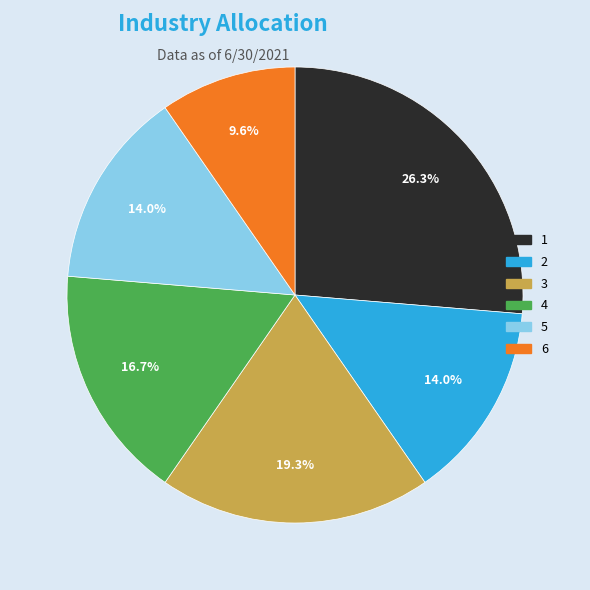

Approximately how many times larger is the value at 6 compared to 3?

0.5